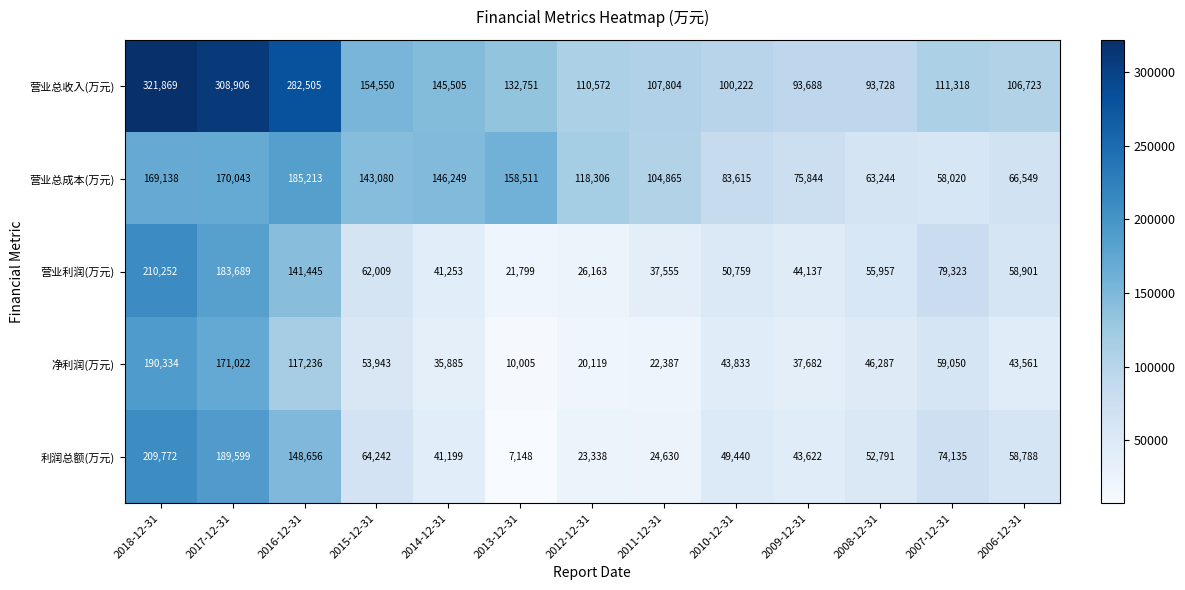

What is the spread (max minus min) of values at 2010-12-31?

56389